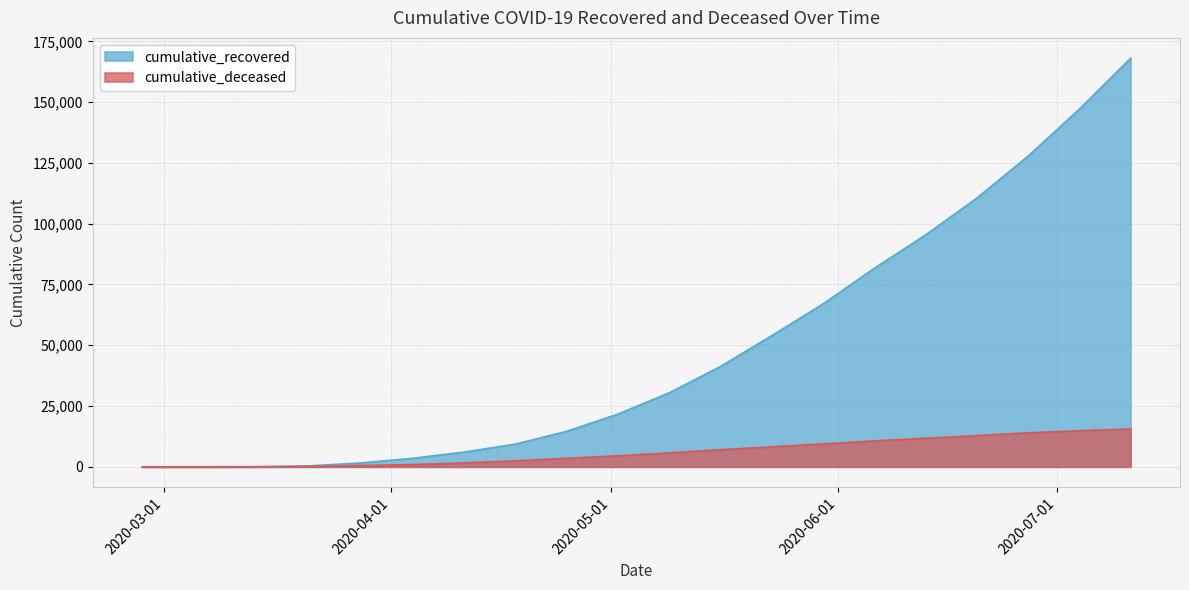

How many data points does each series have?

20